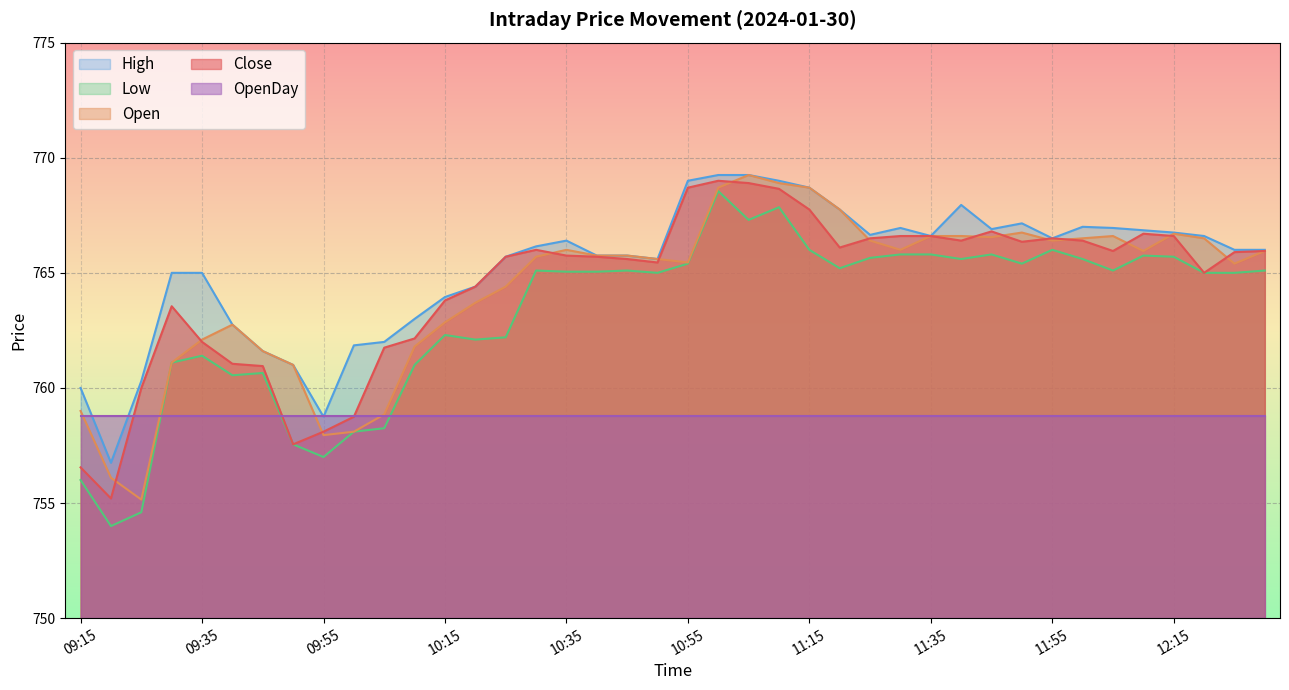

True or false: Close and Open intersect in this chart.

True